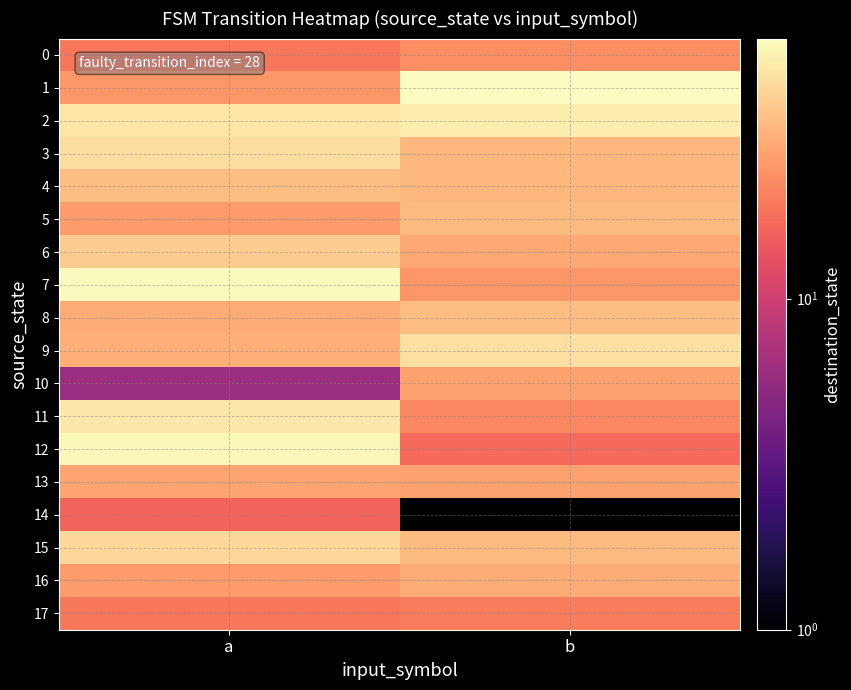

Which label corresponds to the largest value in the chart?

b